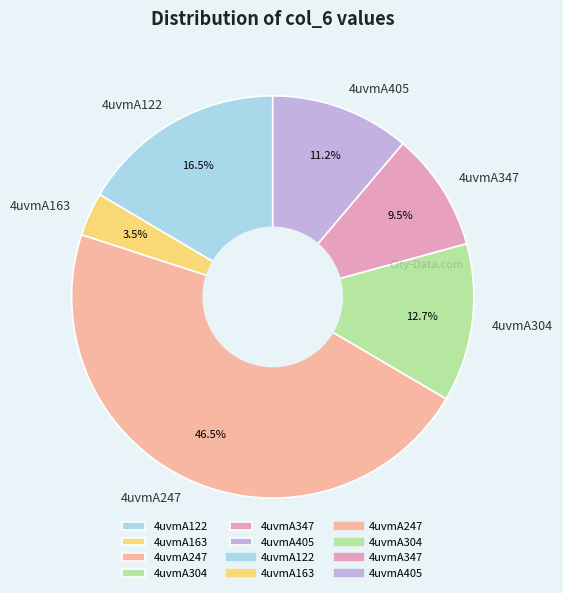

Between 4uvmA304 and 4uvmA163, which is larger?

4uvmA304